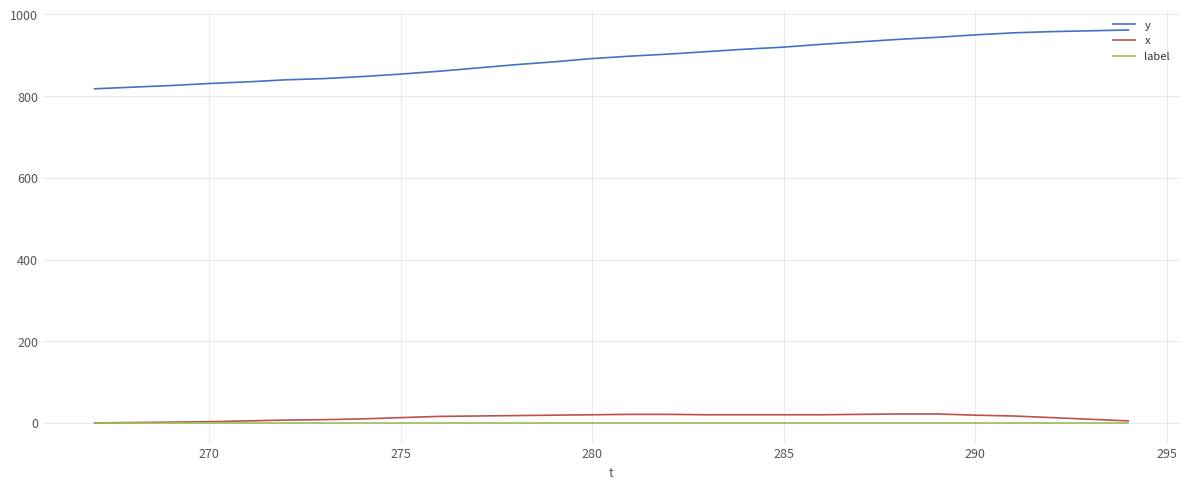

True or false: y and x cross at least once.

False